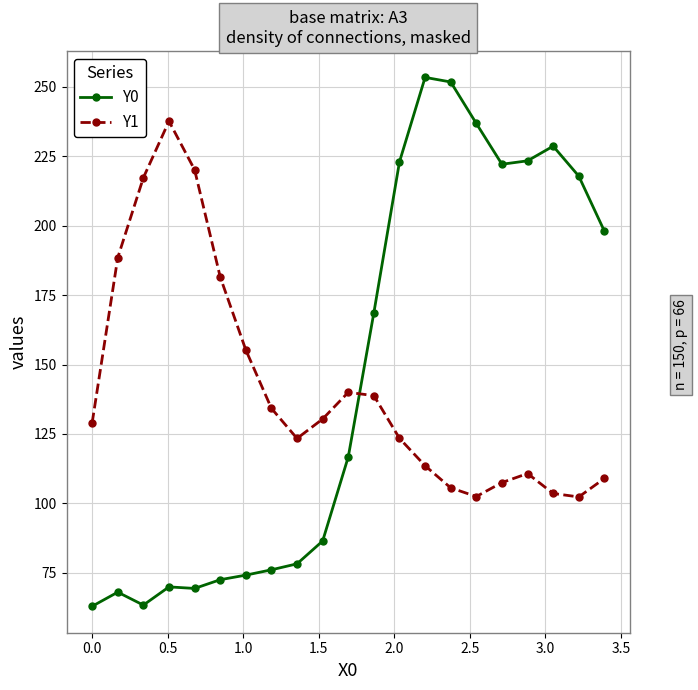

Which series has the largest range (max minus min)?

Y0